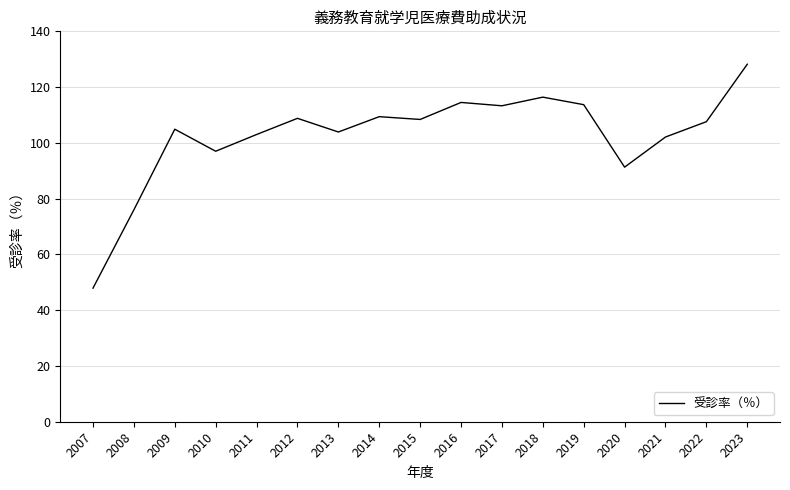

Is it true that the value at 2011 is 147.9?

False